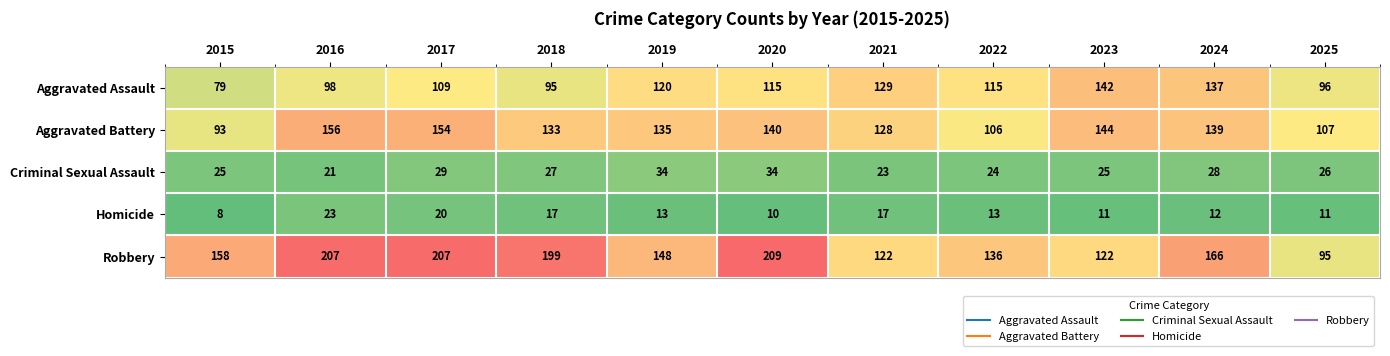

Which label corresponds to the smallest value in the chart?

2015